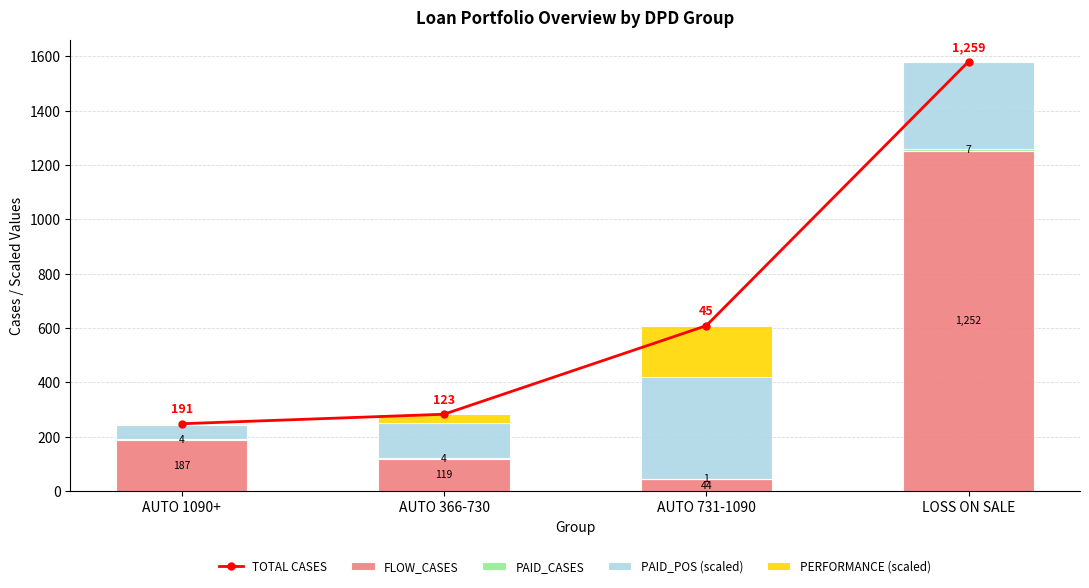

What is the sum of all PAID_POS (scaled) values?

875.1